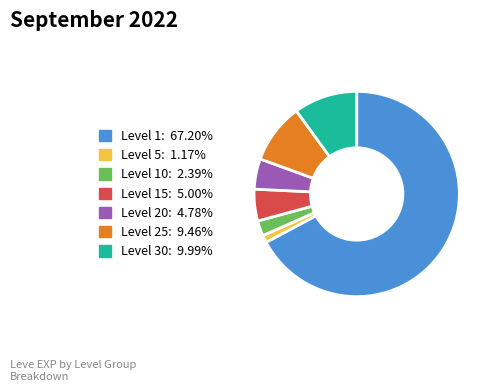

What is the ratio of the value at Level 10: 2.39% to the value at Level 5: 1.17%?

2.0